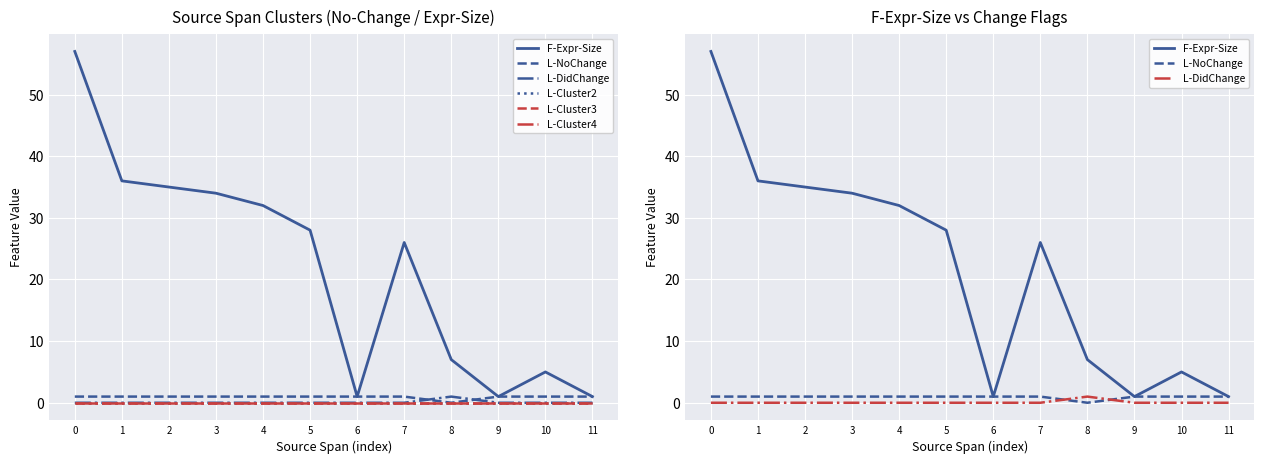

How many categories are shown in the chart?

12